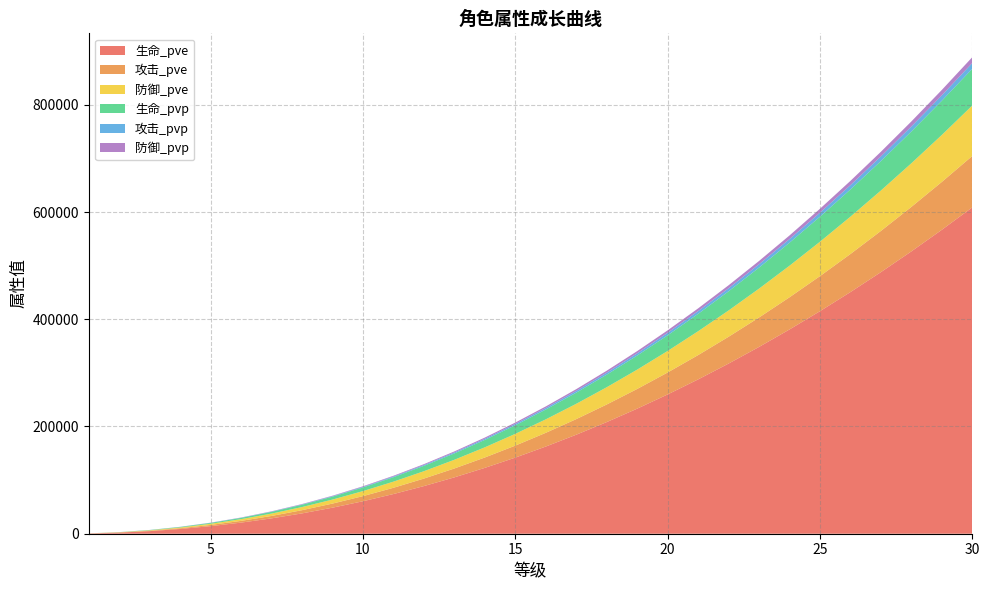

Reading left to right, extract all data points from this chart.

生命_pve: 1=481	2=2063	3=4835	4=8846	5=14135	6=20729	7=28653	8=37927	9=48570	10=60598	11=74026	12=88867	13=105134	14=122838	15=141989	16=162598	17=184674	18=208226	19=233263	20=259793	21=287822	22=317359	23=348411	24=380985	25=415086	26=450721	27=487897	28=526618	29=566891	30=608722
攻击_pve: 1=75	2=325	3=761	4=1393	5=2227	6=3266	7=4514	8=5975	9=7652	10=9547	11=11663	12=14001	13=16564	14=19354	15=22371	16=25618	17=29096	18=32807	19=36752	20=40932	21=45348	22=50002	23=54894	24=60027	25=65399	26=71014	27=76871	28=82972	29=89318	30=95908
防御_pve: 1=74	2=318	3=747	4=1367	5=2184	6=3204	7=4428	8=5862	9=7507	10=9366	11=11442	12=13736	13=16250	14=18987	15=21947	16=25132	17=28545	18=32185	19=36055	20=40156	21=44488	22=49054	23=53854	24=58889	25=64160	26=69668	27=75414	28=81399	29=87624	30=94090
生命_pvp: 1=54	2=232	3=544	4=996	5=1591	6=2334	7=3226	8=4271	9=5469	10=6824	11=8336	12=10008	13=11839	14=13833	15=15990	16=18311	17=20797	18=23449	19=26269	20=29257	21=32413	22=35740	23=39237	24=42905	25=46745	26=50758	27=54945	28=59306	29=63841	30=68552
攻击_pvp: 1=8	2=36	3=85	4=156	5=250	6=367	7=508	8=672	9=861	10=1075	11=1313	12=1576	13=1865	14=2179	15=2519	16=2885	17=3276	18=3694	19=4138	20=4609	21=5107	22=5631	23=6182	24=6760	25=7365	26=7997	27=8657	28=9344	29=10058	30=10801
防御_pvp: 1=8	2=36	3=85	4=157	5=251	6=368	7=509	8=673	9=863	10=1076	11=1315	12=1579	13=1868	14=2182	15=2523	16=2889	17=3281	18=3700	19=4145	20=4616	21=5114	22=5639	23=6191	24=6770	25=7376	26=8009	27=8669	28=9358	29=10073	30=10817